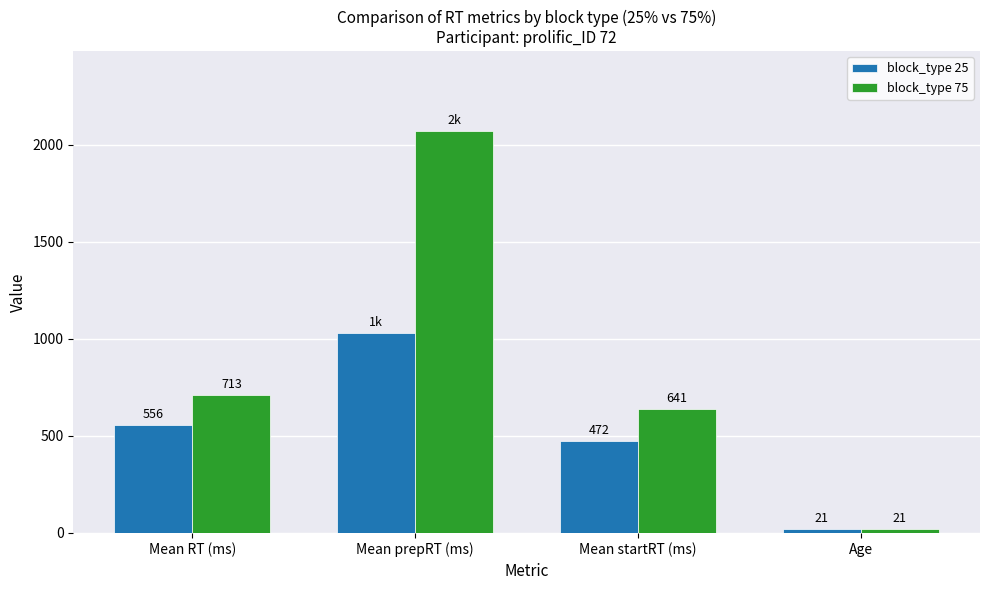

Reading left to right, list all the values displayed in this chart.

block_type 25: 556	1030	472	21
block_type 75: 713	2068	641	21